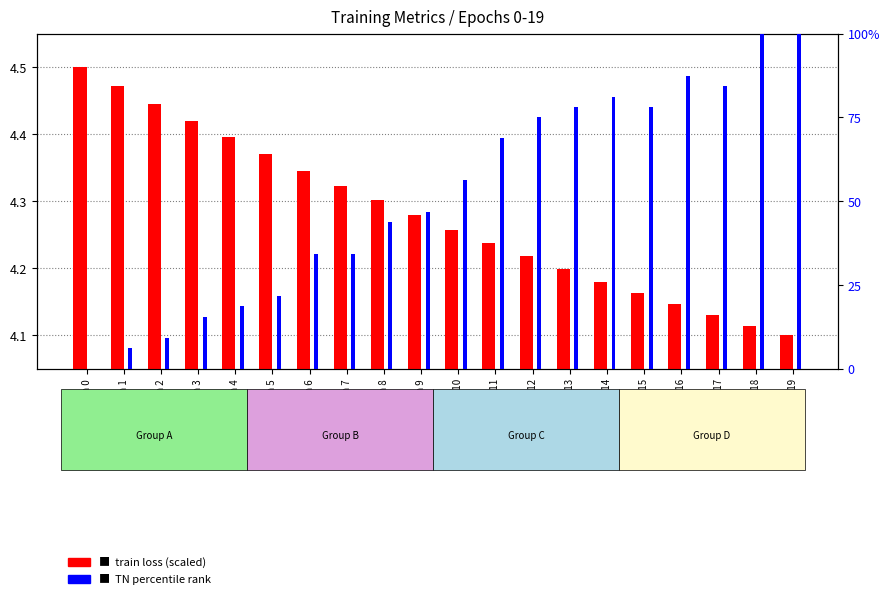

True or false: TN (normalized) has a value of 87.5 at epoch 16.

True